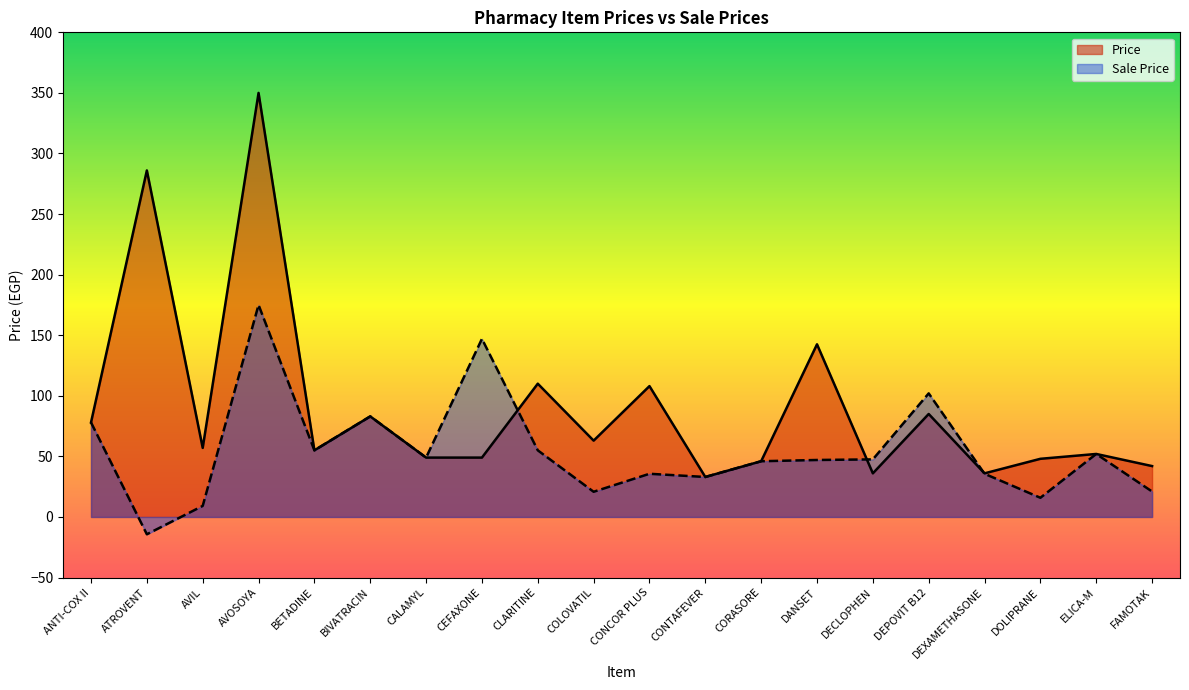

Rank the series at ANTI-COX II from lowest to highest value.

Price, Sale Price